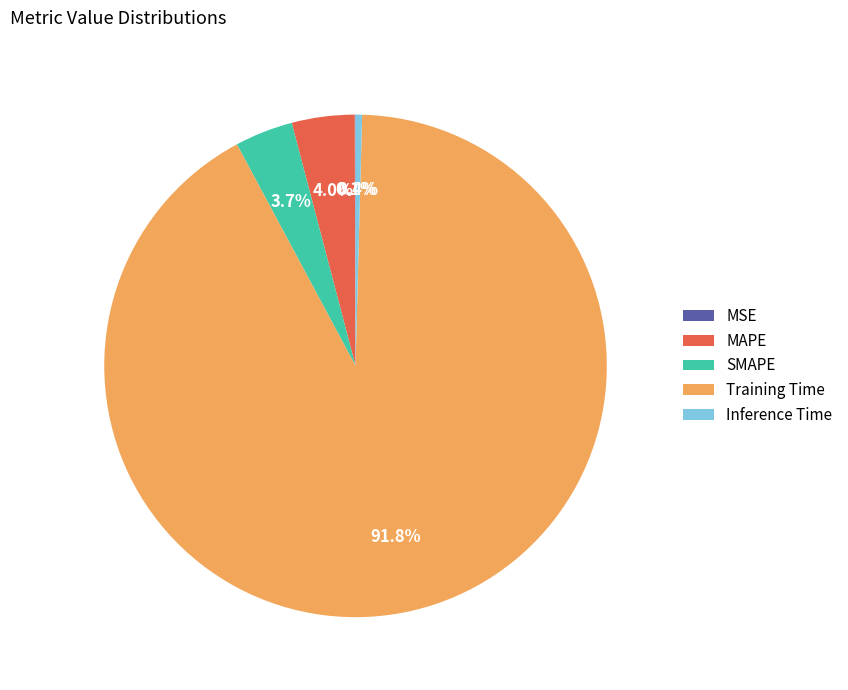

Which has a higher value, Training Time or MAPE?

Training Time